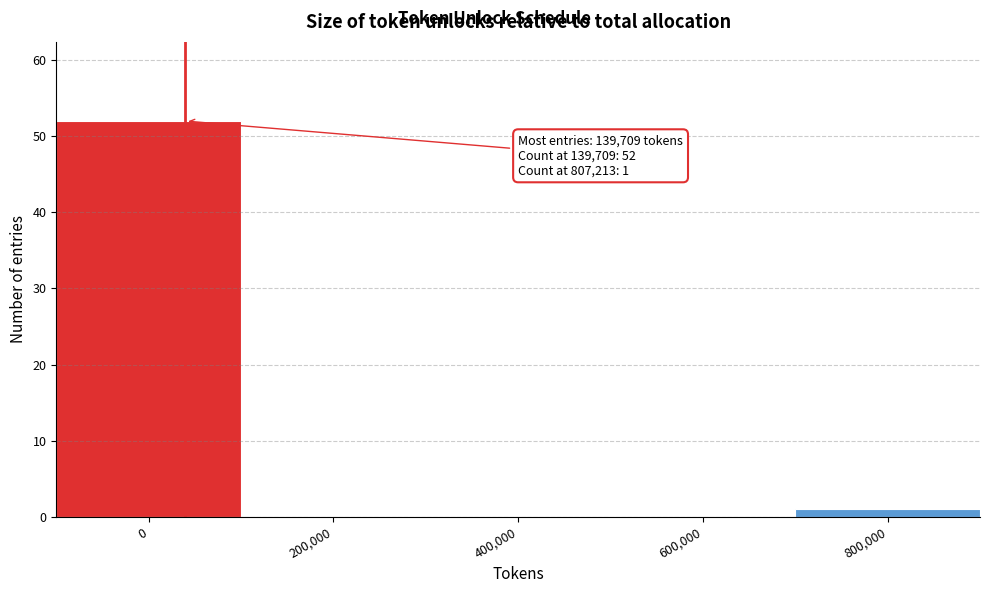

Reading left to right, extract all data points from this chart.

0=52	200,000=0	400,000=0	600,000=0	800,000=1